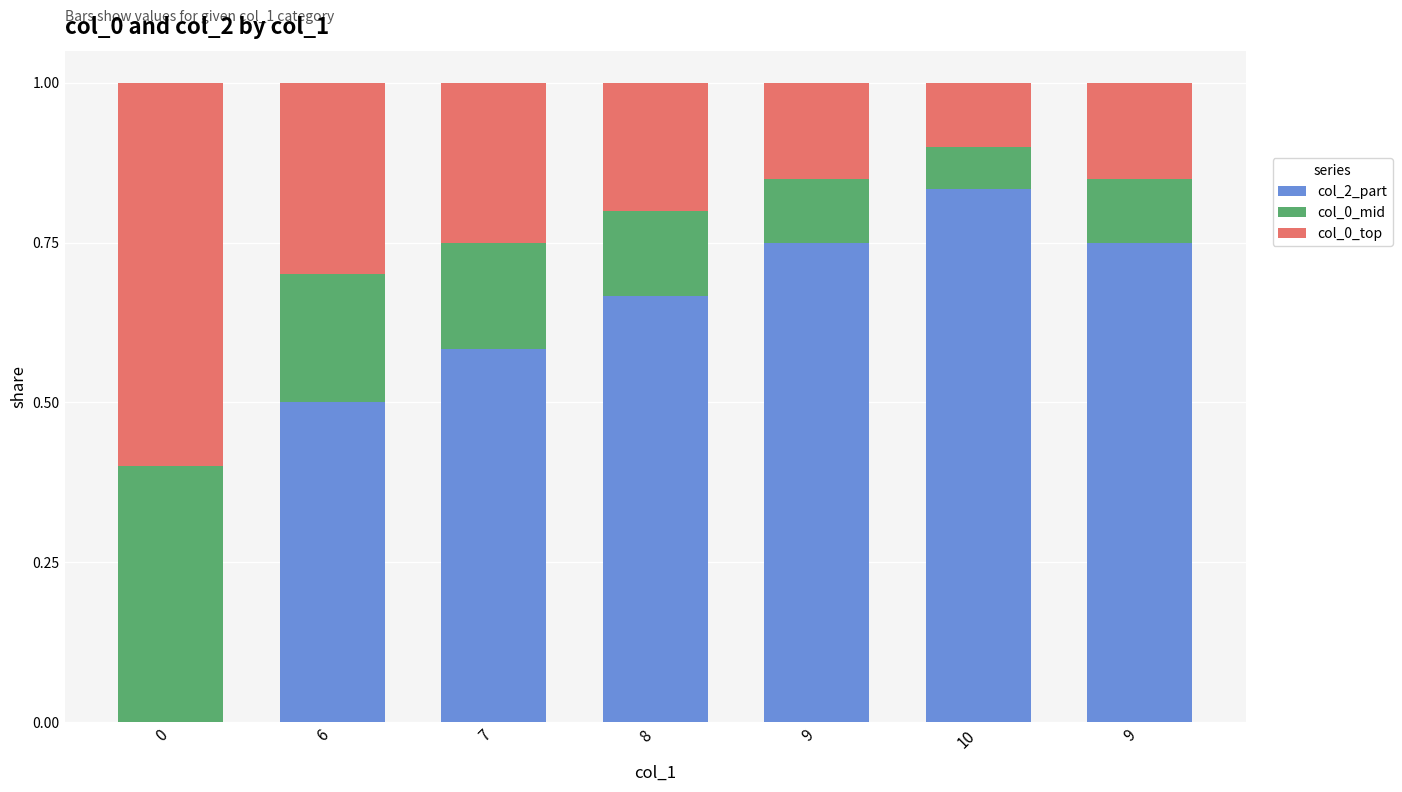

Are the bars horizontal?

No